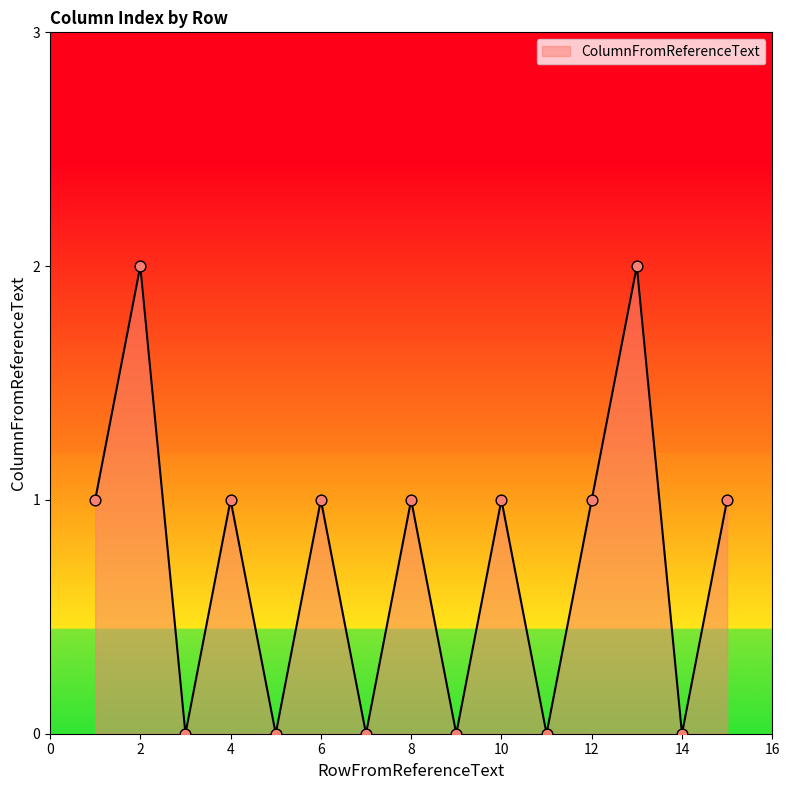

How many lines are shown in the chart?

1